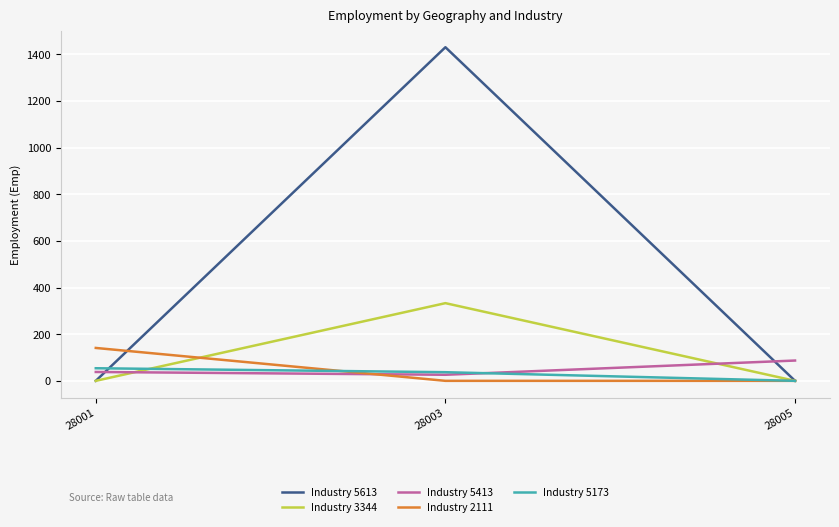

How many lines are shown in the chart?

5